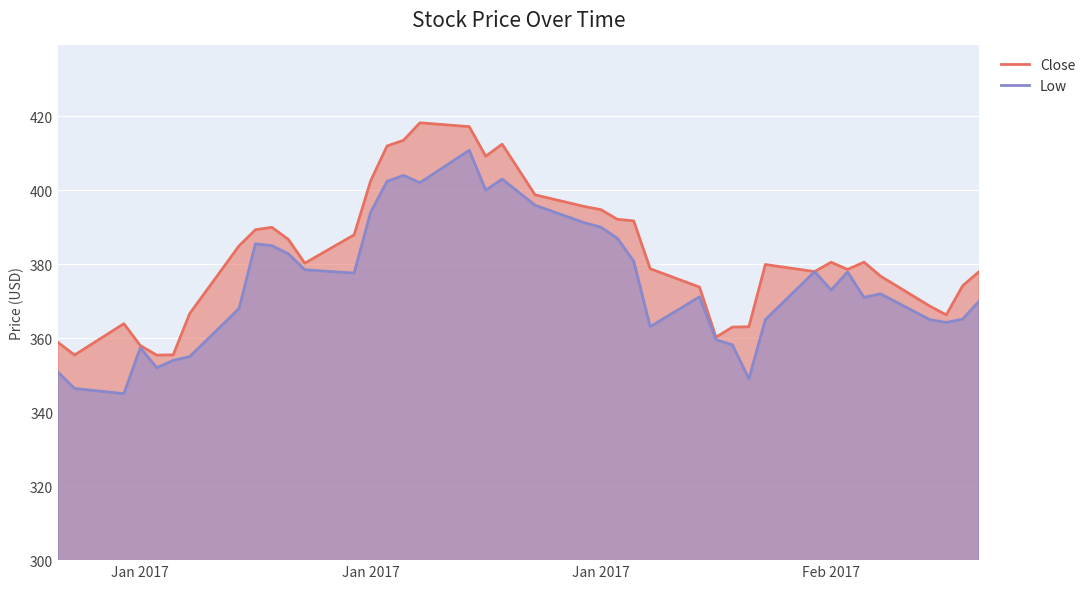

What is the spread (max minus min) of values at 2017-02-15?

0.7